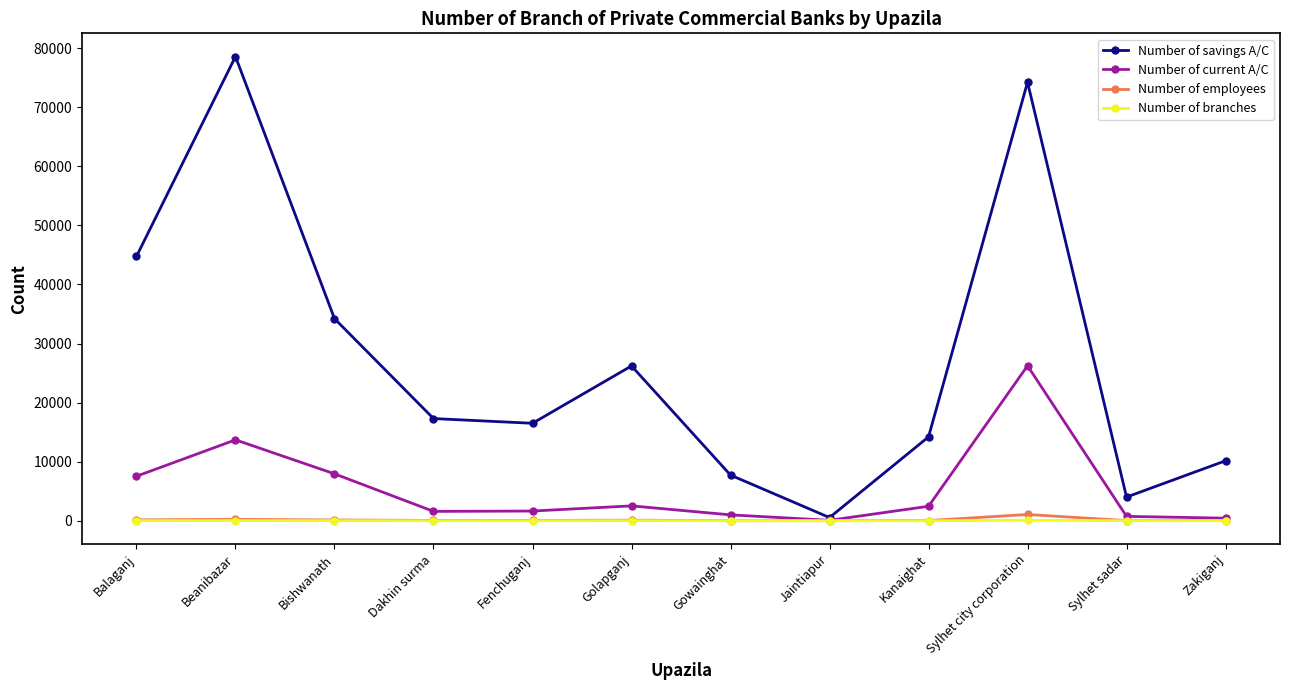

What is the sum of the Number of current A/C values at Dakhin surma and Jaintiapur?

1651